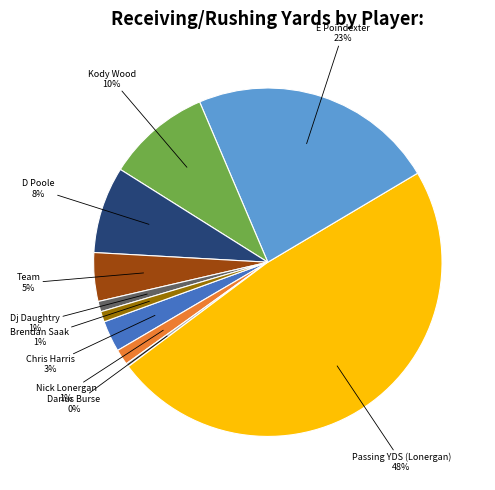

Do Dj Daughtry and Kody Wood together represent more than half of the pie?

No